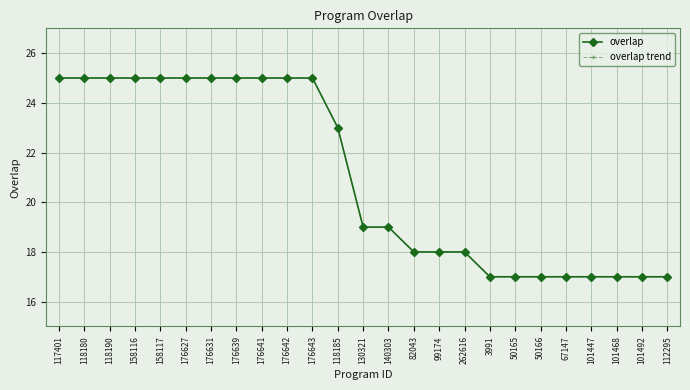

True or false: overlap and overlap trend intersect in this chart.

False